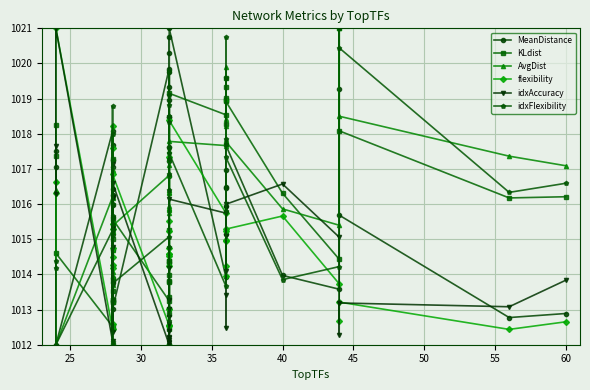

How many series are shown in this chart?

6